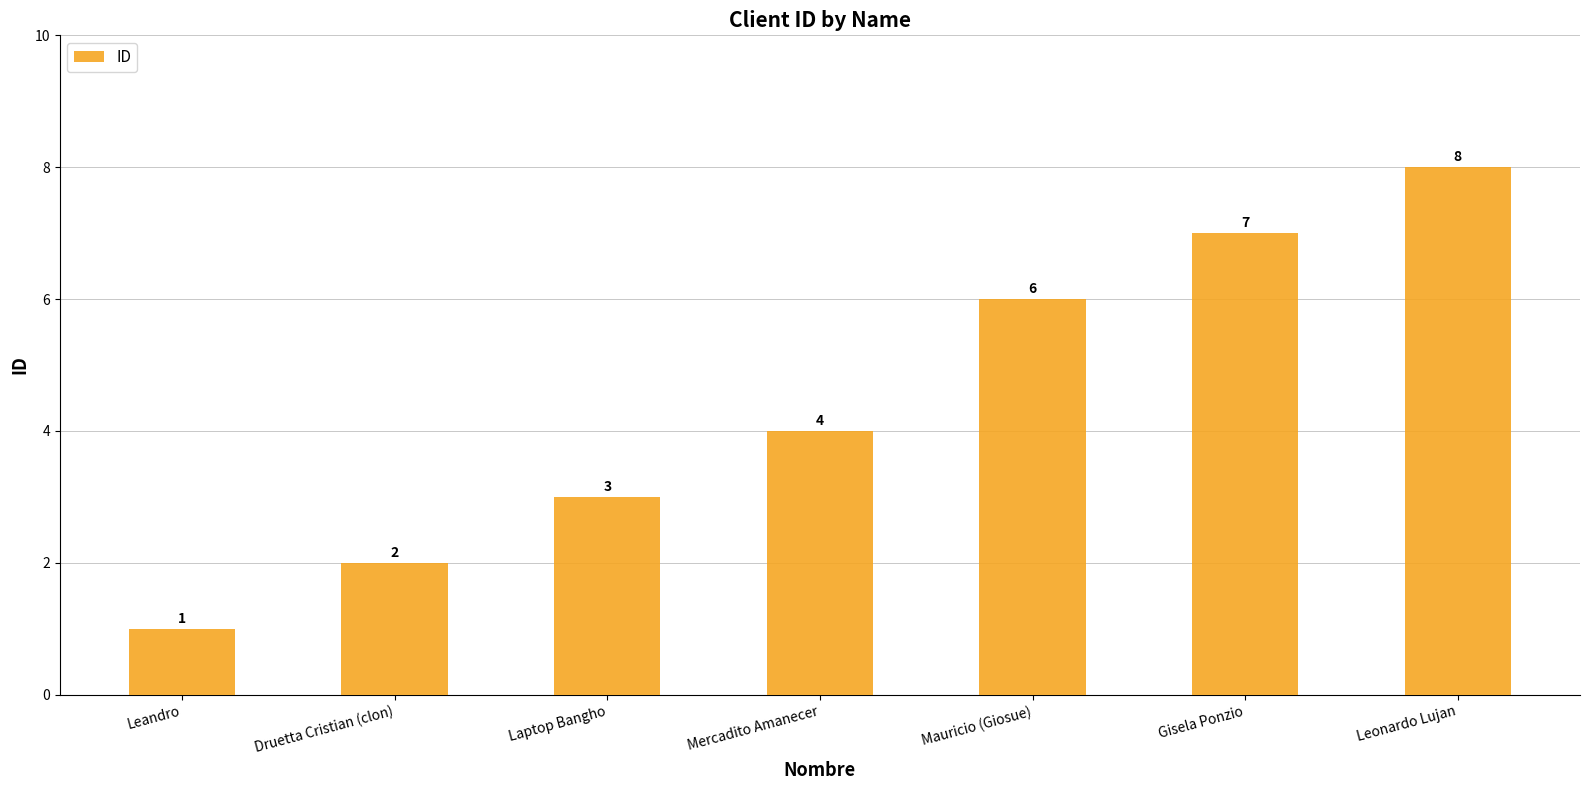

What is the value of the 6th bar from the left?

7